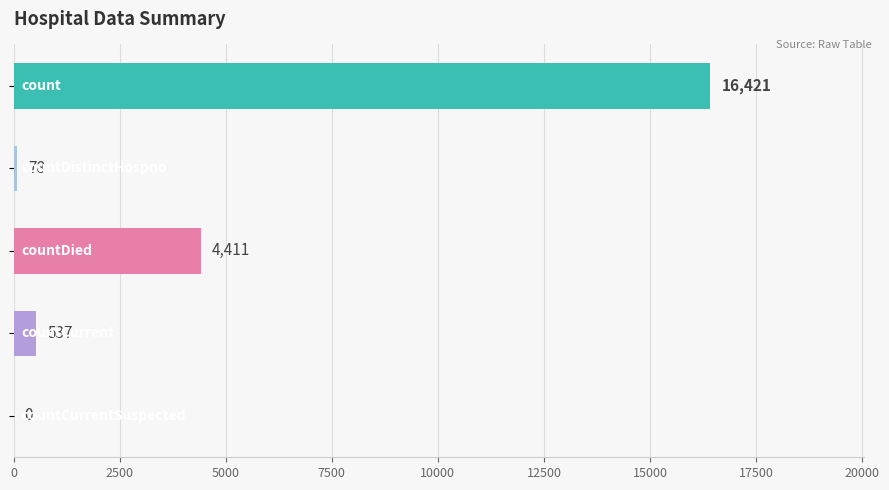

How many series are shown in this chart?

1